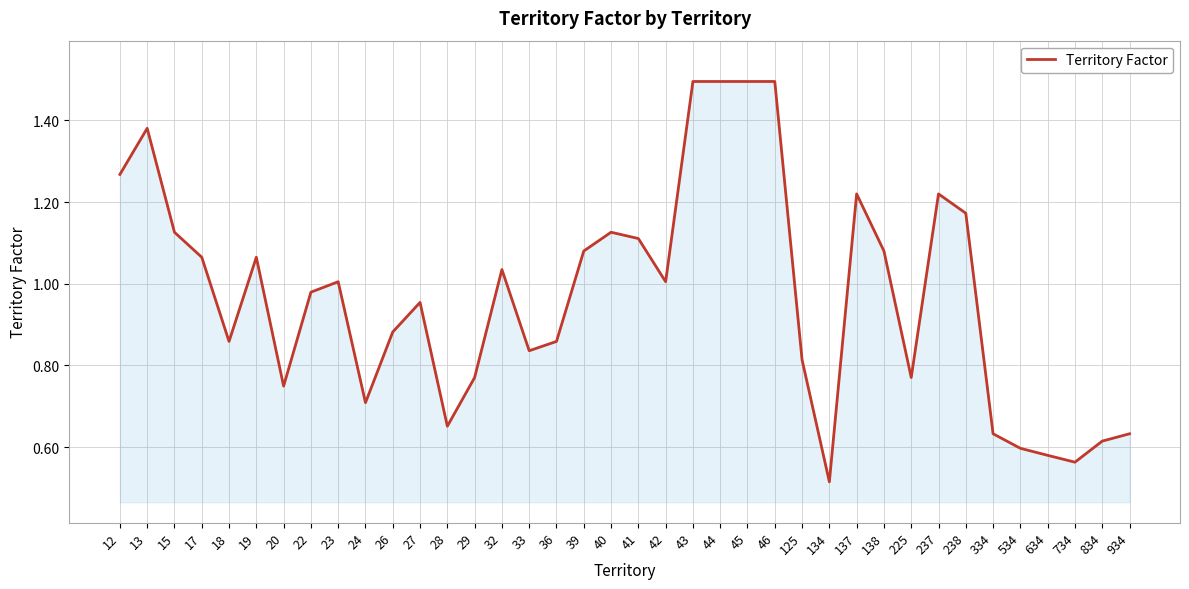

The value at 934 is 1.1. True or false?

False